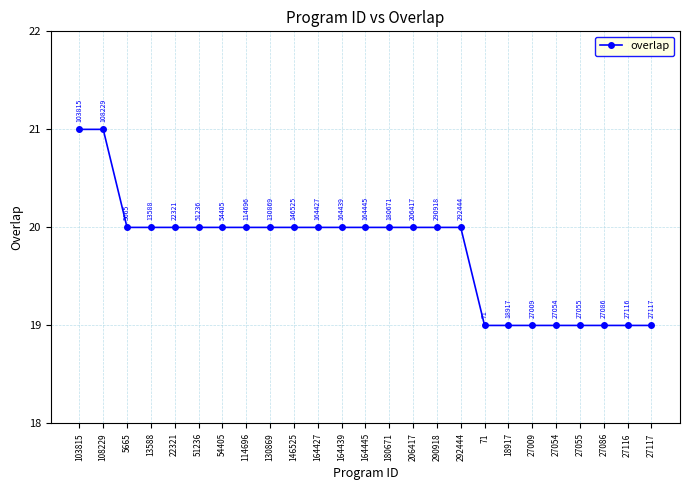

What is the value of the 3rd point from the left?

20